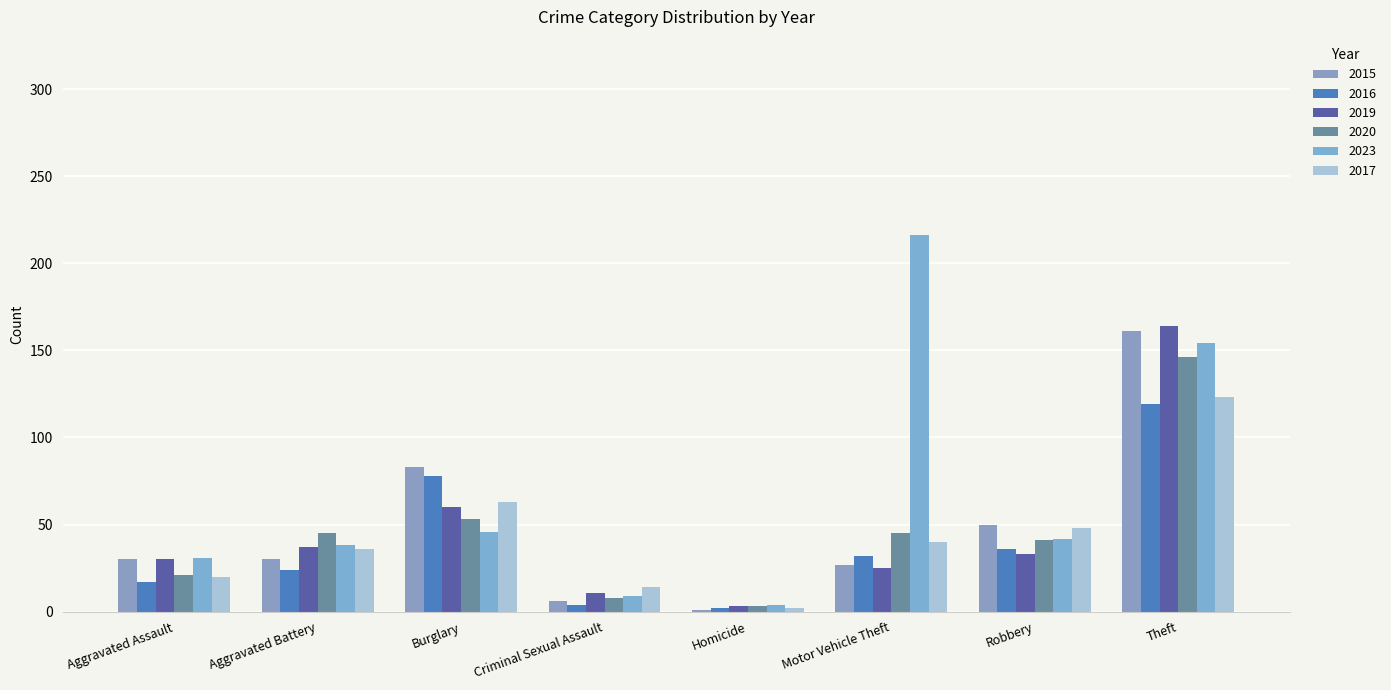

Reading left to right, transcribe all the data shown in this chart.

2015: Aggravated Assault=30	Aggravated Battery=30	Burglary=83	Criminal Sexual Assault=6	Homicide=1	Motor Vehicle Theft=27	Robbery=50	Theft=161
2016: Aggravated Assault=17	Aggravated Battery=24	Burglary=78	Criminal Sexual Assault=4	Homicide=2	Motor Vehicle Theft=32	Robbery=36	Theft=119
2019: Aggravated Assault=30	Aggravated Battery=37	Burglary=60	Criminal Sexual Assault=11	Homicide=3	Motor Vehicle Theft=25	Robbery=33	Theft=164
2020: Aggravated Assault=21	Aggravated Battery=45	Burglary=53	Criminal Sexual Assault=8	Homicide=3	Motor Vehicle Theft=45	Robbery=41	Theft=146
2023: Aggravated Assault=31	Aggravated Battery=38	Burglary=46	Criminal Sexual Assault=9	Homicide=4	Motor Vehicle Theft=216	Robbery=42	Theft=154
2017: Aggravated Assault=20	Aggravated Battery=36	Burglary=63	Criminal Sexual Assault=14	Homicide=2	Motor Vehicle Theft=40	Robbery=48	Theft=123